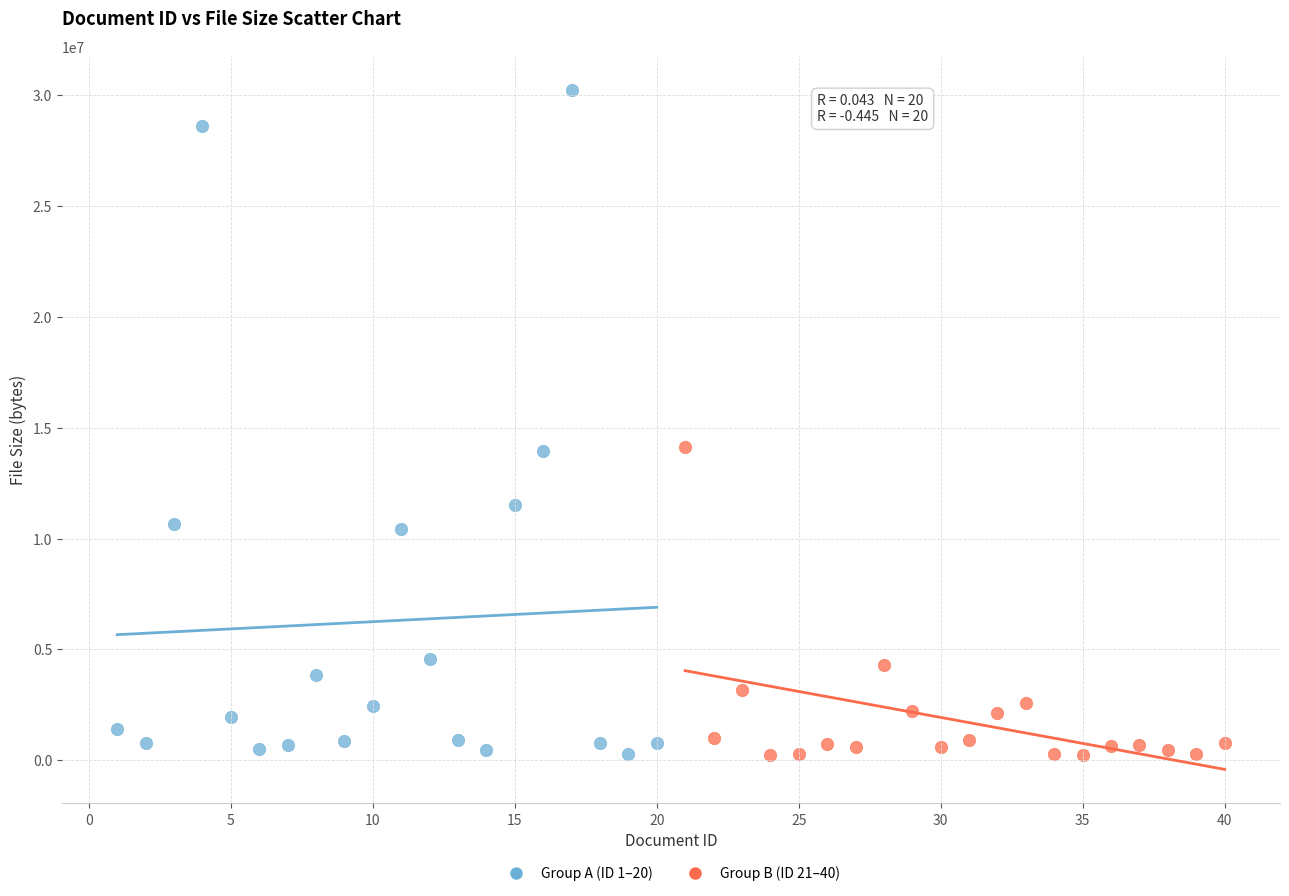

Which series has the largest Y range (max minus min)?

Group A (ID 1–20)